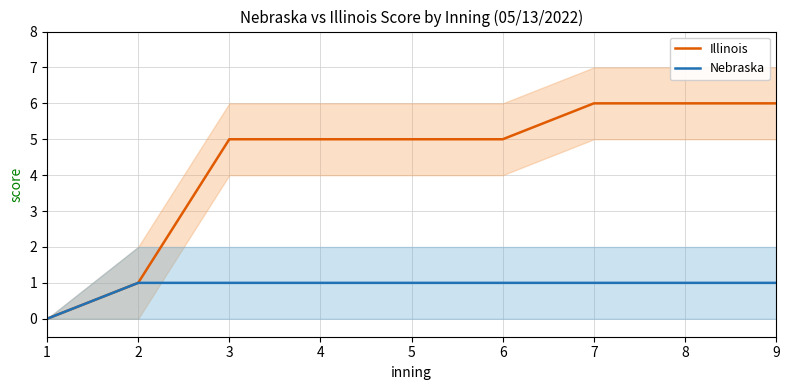

Between 6 and 7, which series saw the biggest shift?

Illinois